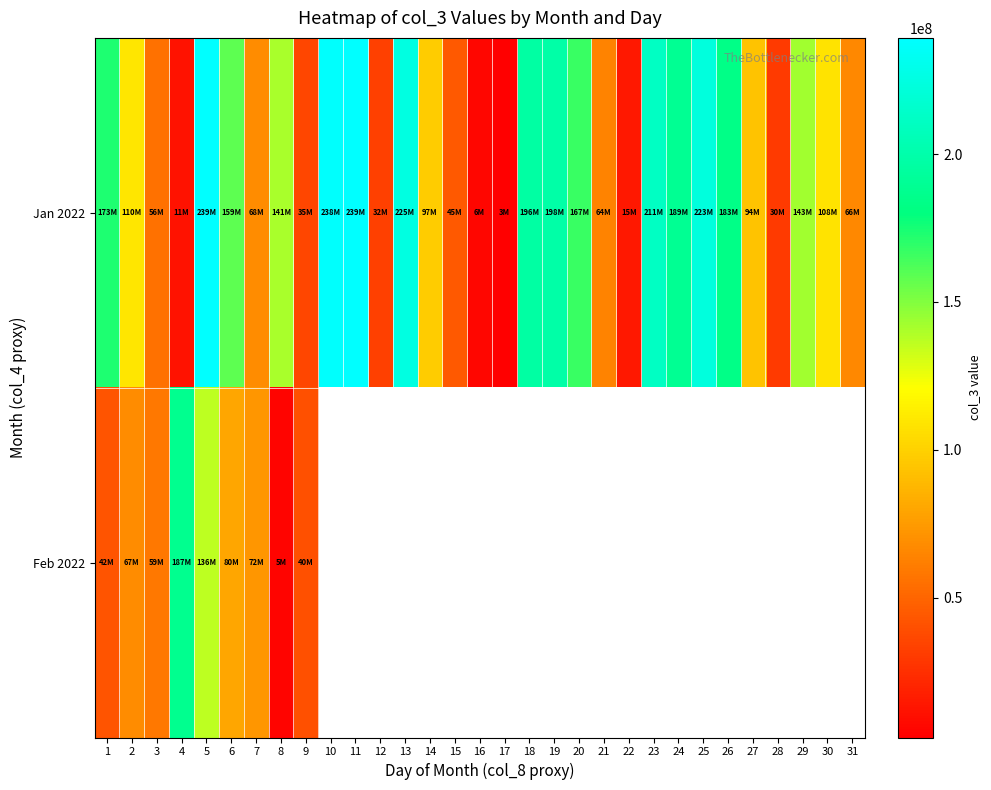

At how many categories does at least one series exceed 177406508?

11